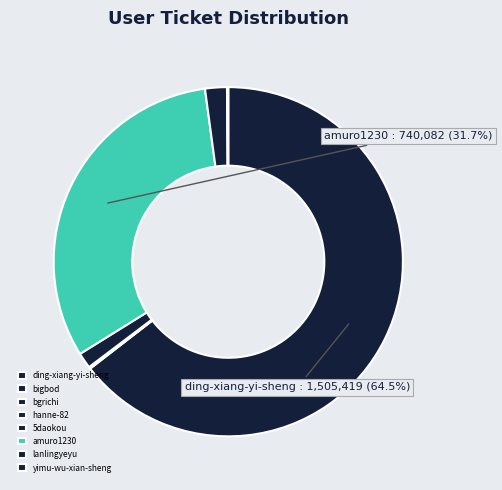

Rank the categories by value from lowest to highest.

bgrichi, bigbod, hanne-82, yimu-wu-xian-sheng, 5daokou, lanlingyeyu, amuro1230, ding-xiang-yi-sheng